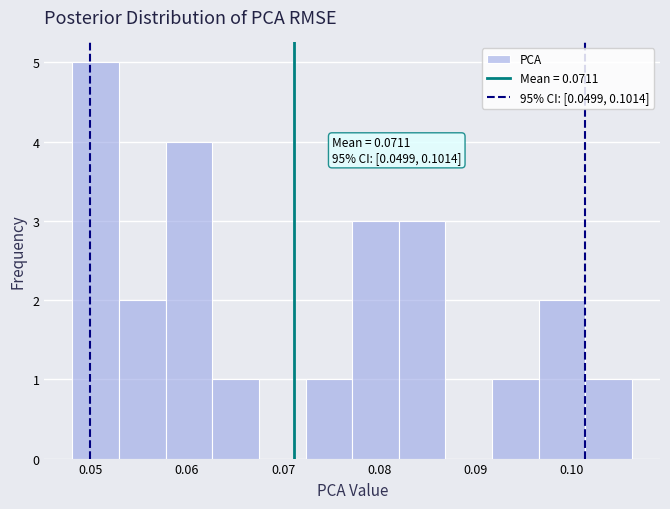

Which range on the x-axis has the tallest bar?

0.048 to 0.053